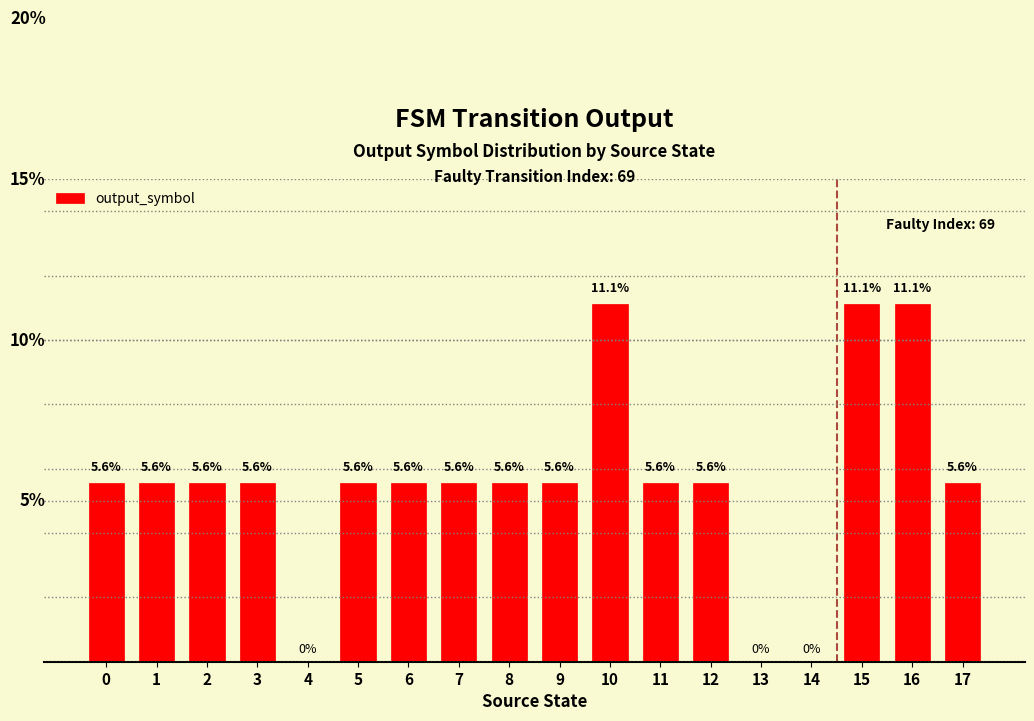

Are the bars grouped side by side (vs. stacked)?

No